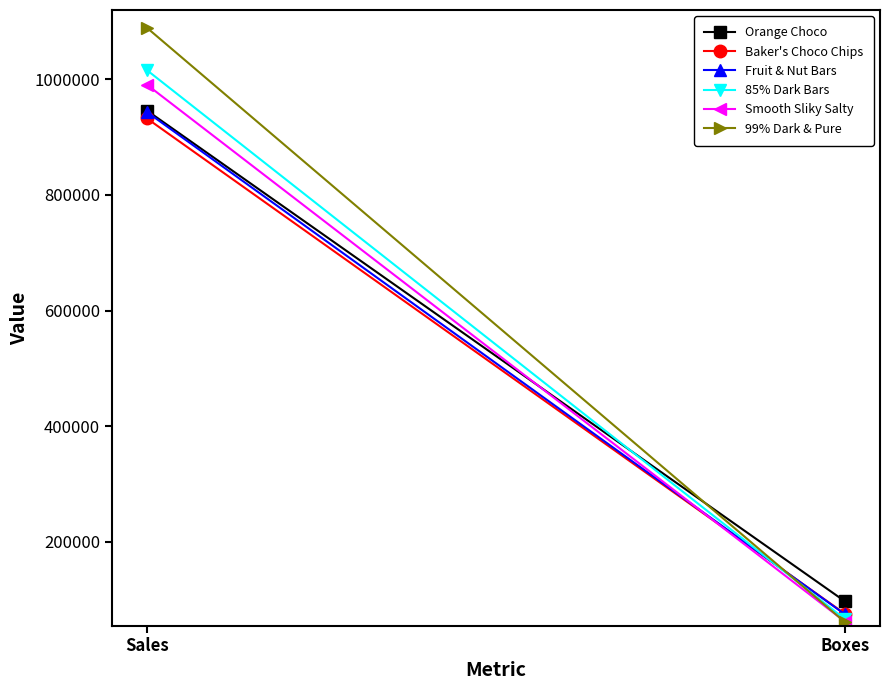

Reading right to left, extract all data points from this chart.

Orange Choco: Boxes=96847	Sales=946099
Baker's Choco Chips: Boxes=75226	Sales=932491
Fruit & Nut Bars: Boxes=74319	Sales=943551
85% Dark Bars: Boxes=66004	Sales=1015994
Smooth Sliky Salty: Boxes=61790	Sales=990794
99% Dark & Pure: Boxes=60878	Sales=1089312